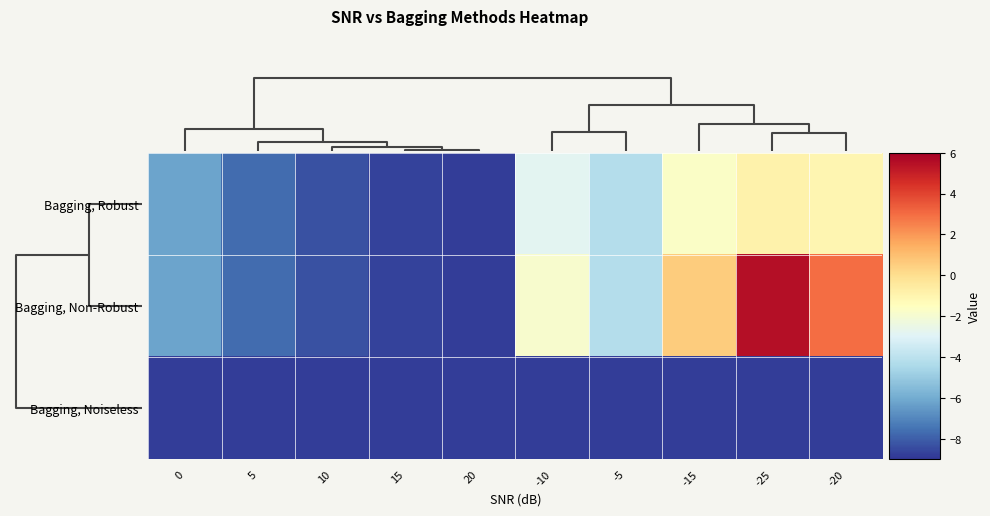

What is the maximum value shown in the chart?

5.5